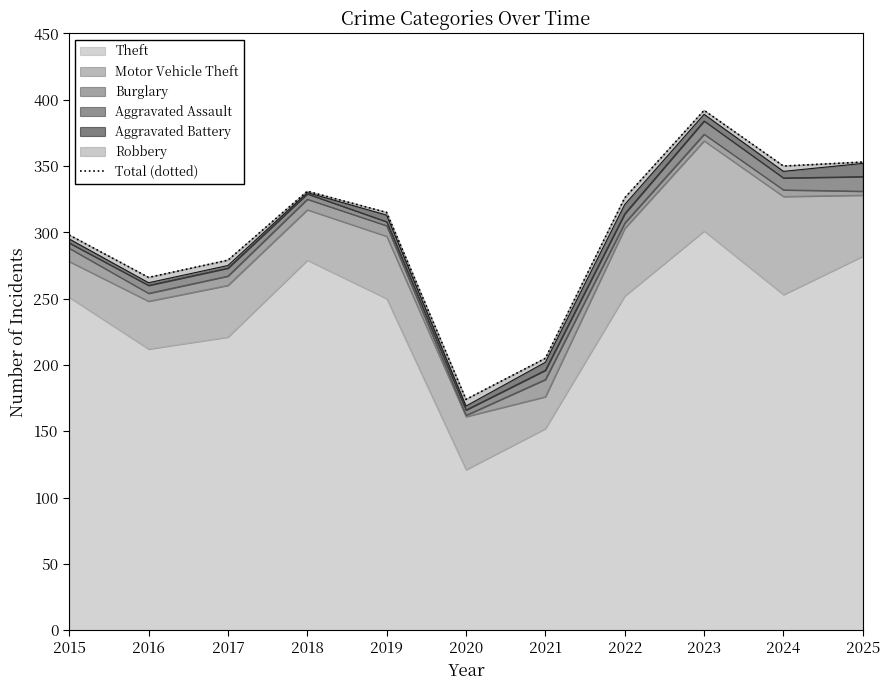

At which category does the chart reach its minimum across all series?

2020